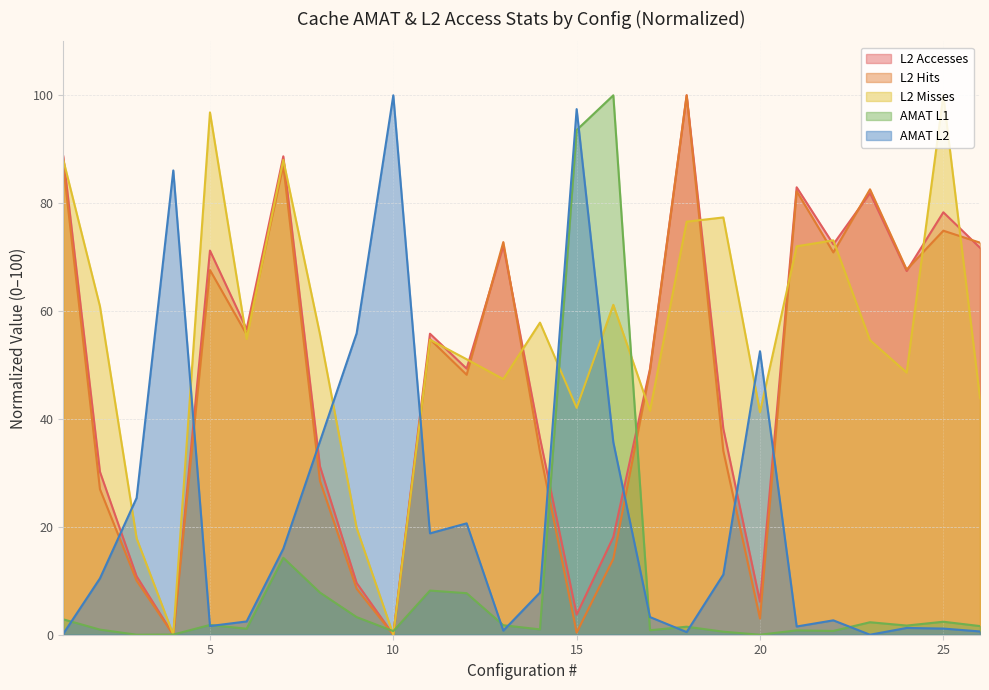

In L2_Hits, how many points are lower than both neighbors (excluding endpoints)?

8